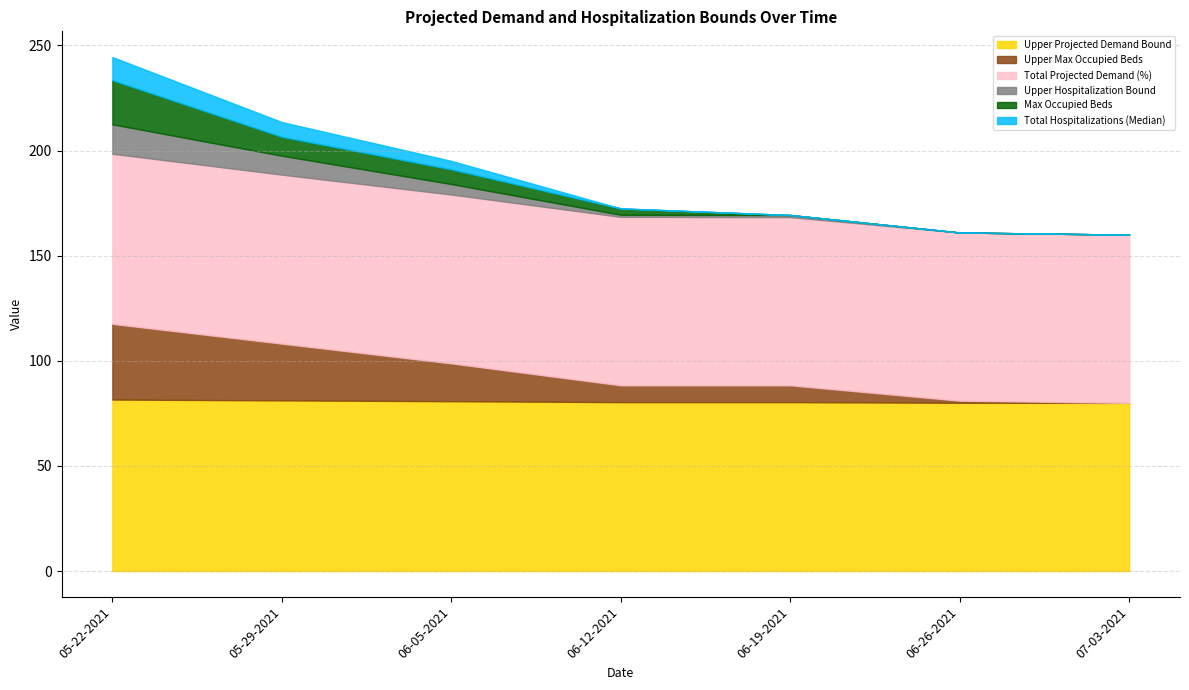

Reading left to right, extract all data points from this chart.

Upper Projected Demand Bound: 05-22-2021=81.6	05-29-2021=81.2	06-05-2021=80.8	06-12-2021=80.3	06-19-2021=80.3	06-26-2021=80.0	07-03-2021=80.0
Upper Max Occupied Beds: 05-22-2021=36.0	05-29-2021=27.0	06-05-2021=18.0	06-12-2021=8.0	06-19-2021=8.0	06-26-2021=1.0	07-03-2021=0.0
Total Projected Demand (%): 05-22-2021=80.9	05-29-2021=80.4	06-05-2021=80.3	06-12-2021=80.1	06-19-2021=80.0	06-26-2021=80.0	07-03-2021=80.0
Upper Hospitalization Bound: 05-22-2021=14.0	05-29-2021=9.0	06-05-2021=5.0	06-12-2021=1.0	06-19-2021=1.0	06-26-2021=0.0	07-03-2021=0.0
Max Occupied Beds: 05-22-2021=21.0	05-29-2021=9.0	06-05-2021=7.0	06-12-2021=3.0	06-19-2021=0.0	06-26-2021=0.0	07-03-2021=0.0
Total Hospitalizations (Median): 05-22-2021=11.0	05-29-2021=7.0	06-05-2021=4.0	06-12-2021=0.0	06-19-2021=0.0	06-26-2021=0.0	07-03-2021=0.0